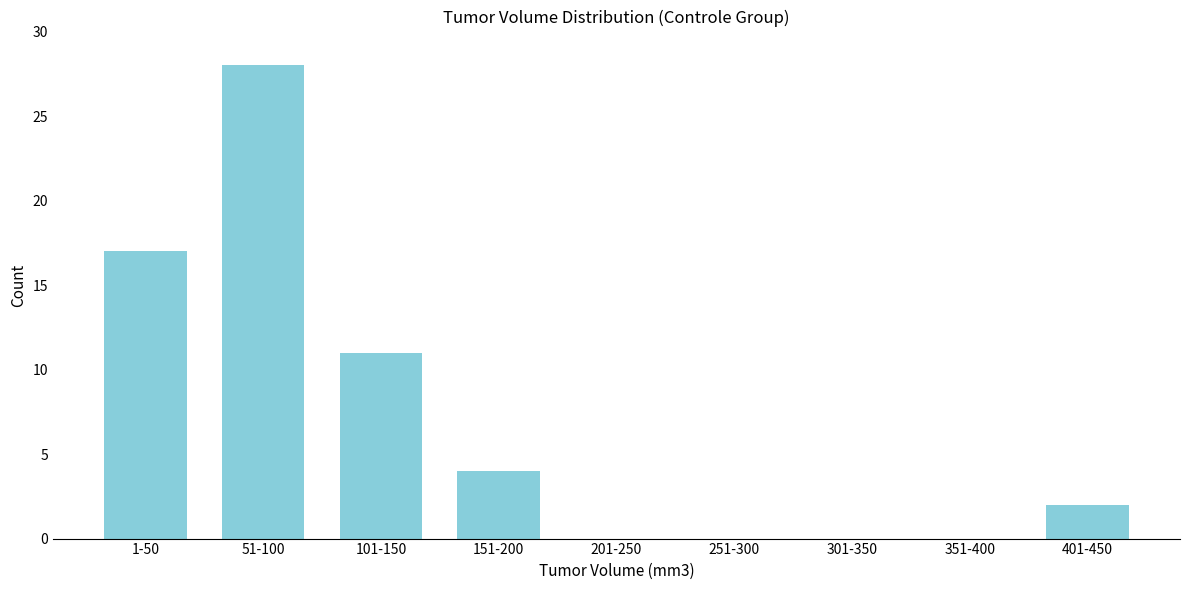

Reading right to left, transcribe all the data shown in this chart.

401-450=2	351-400=0	301-350=0	251-300=0	201-250=0	151-200=4	101-150=11	51-100=28	1-50=17